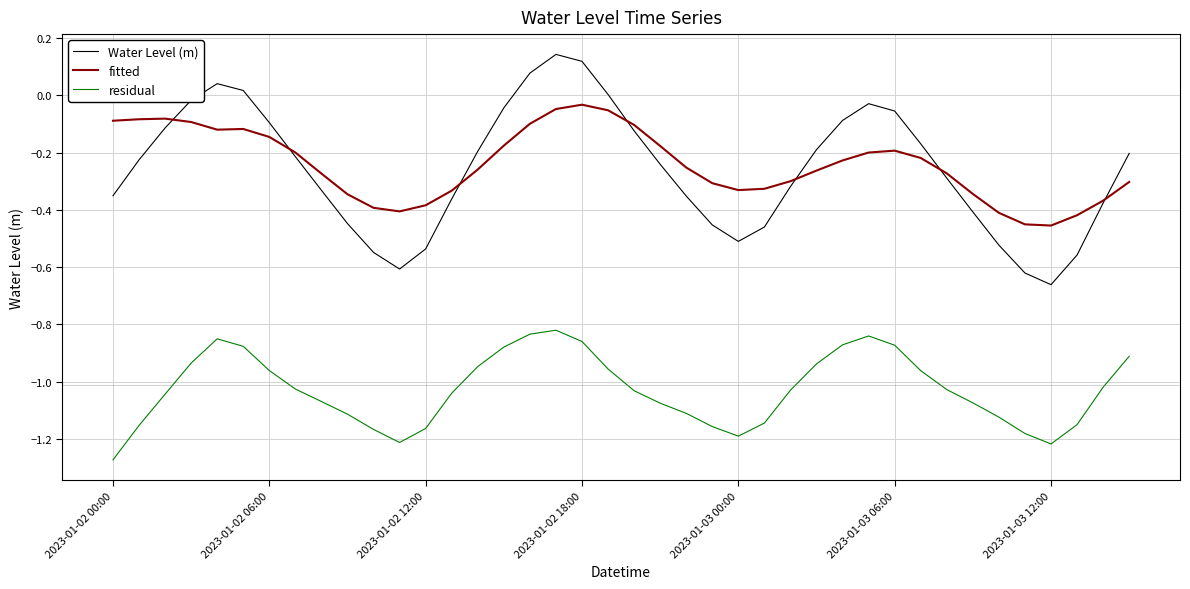

True or false: Water Level (m) and residual intersect in this chart.

False